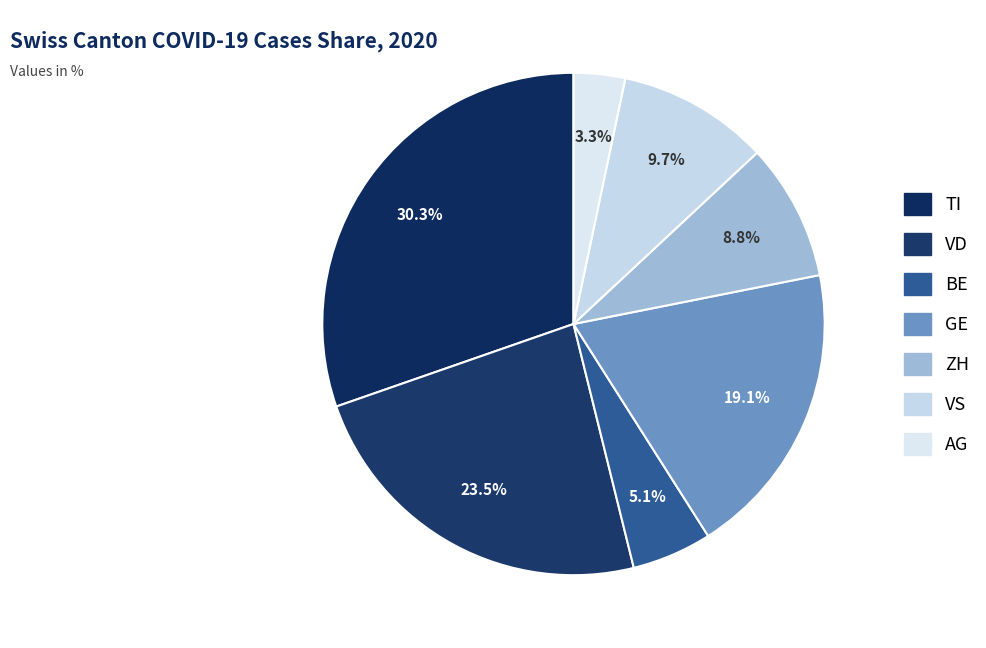

Count the number of slices in the pie.

7